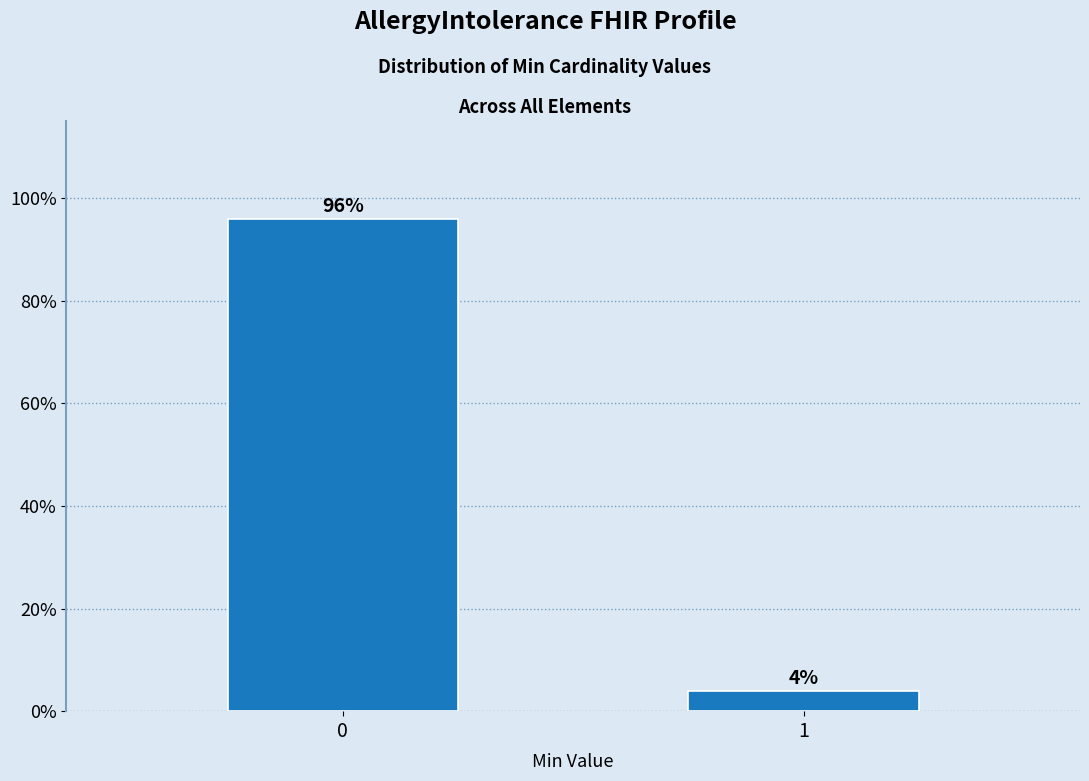

Reading left to right, extract all data points from this chart.

0=96	1=4